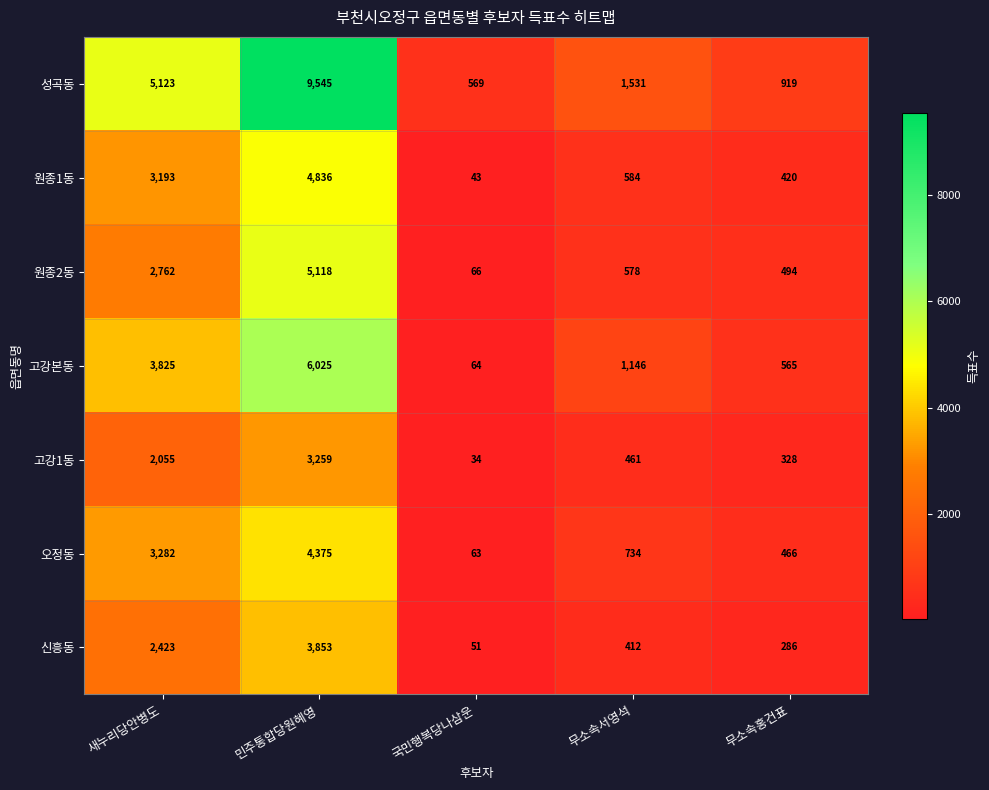

At which category does the chart reach its peak across all series?

민주통합당원혜영